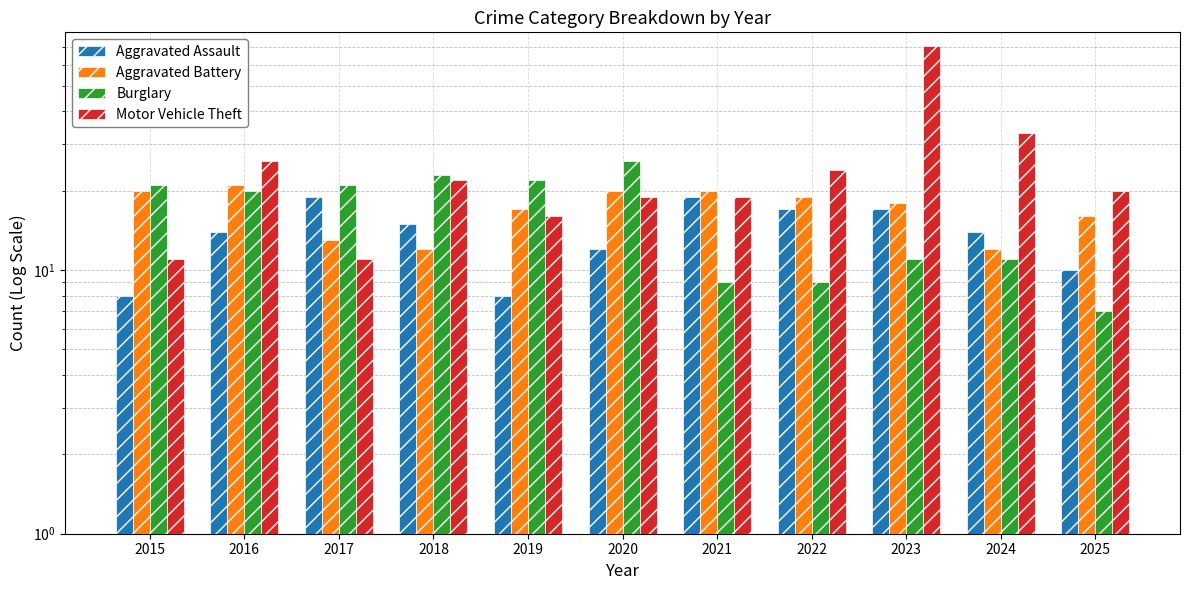

How many data points does each series have?

11